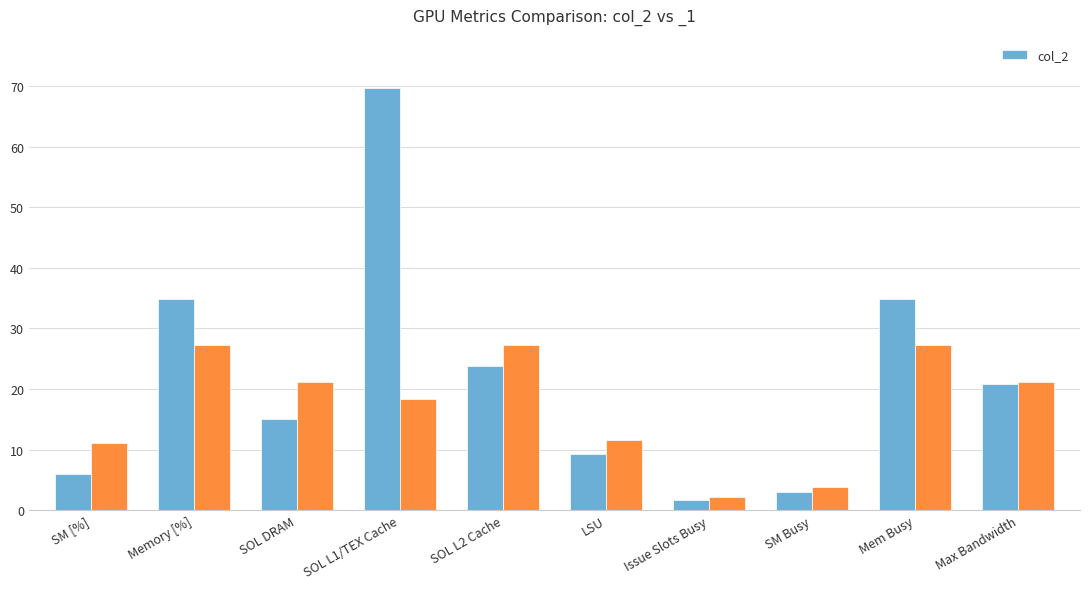

The col_2 series shows 23.8 at SOL L2 Cache. True or false?

True